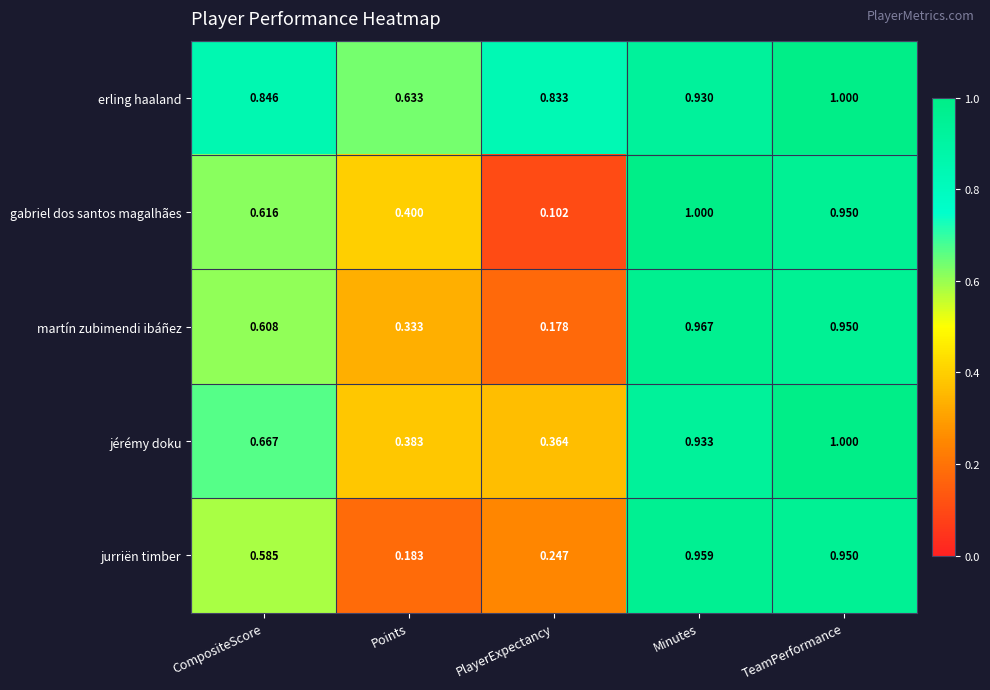

At how many categories does at least one series exceed 0?

5